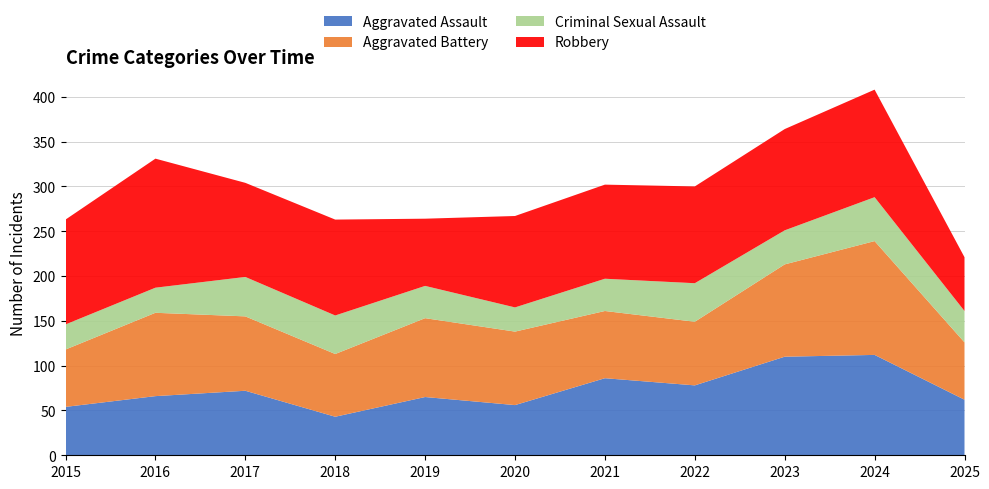

Reading right to left, what are all the values shown in this chart?

Aggravated Assault: 62	112	110	78	86	56	65	43	72	66	54
Aggravated Battery: 64	127	103	71	75	82	88	70	83	93	64
Criminal Sexual Assault: 35	49	38	43	36	27	36	43	44	28	28
Robbery: 60	120	113	108	105	102	75	107	105	144	117